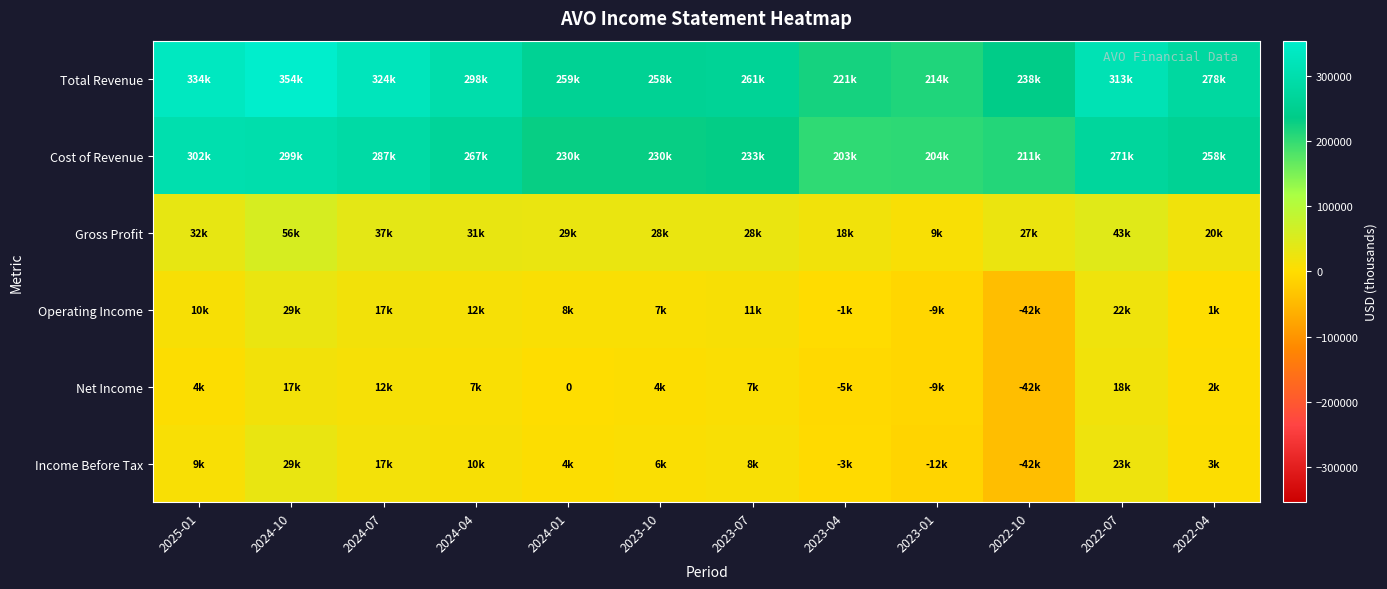

The value of Total Revenue at 2024-07 is 324000. True or false?

True